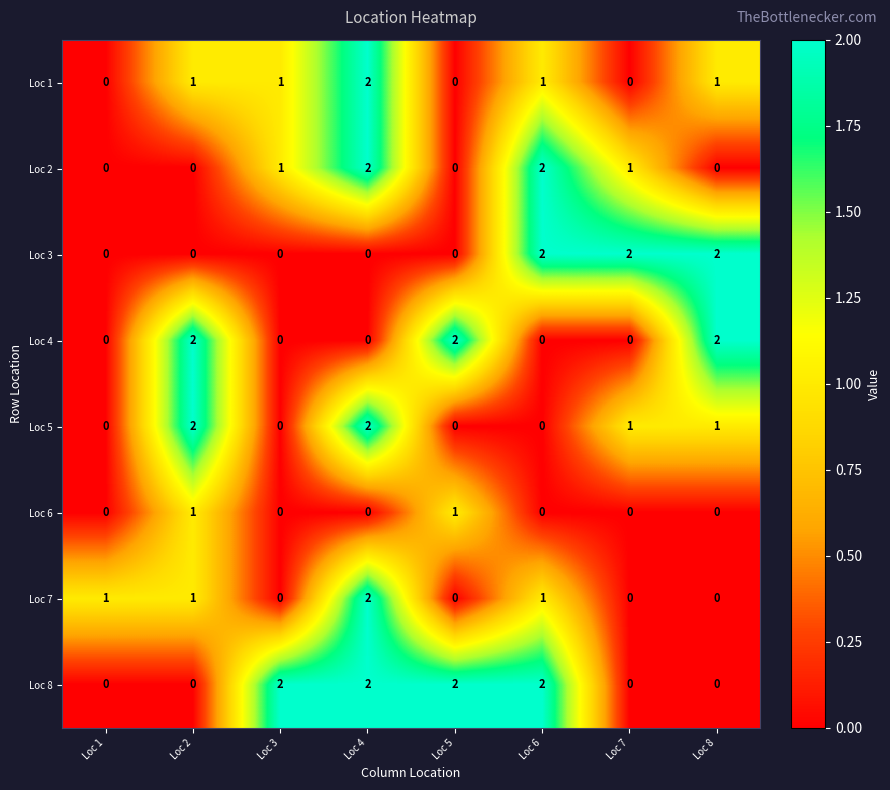

Count the Loc 1 values in the range 0 to 1.

7